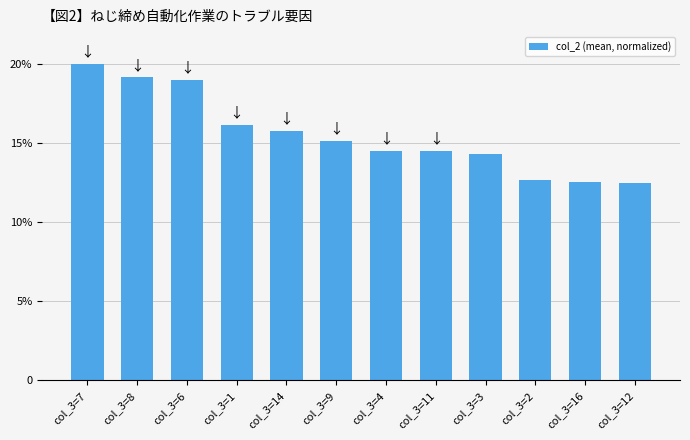

What is the label of the 4th bar from the left?

col_3=1